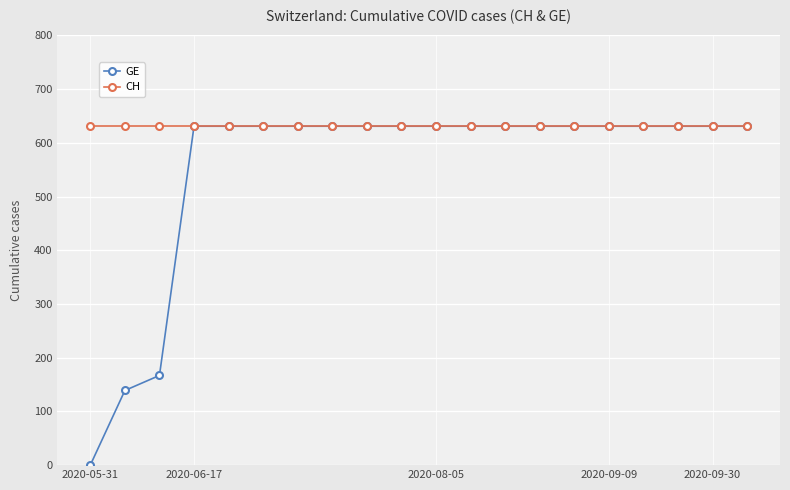

At how many categories does at least one series exceed 127?

20